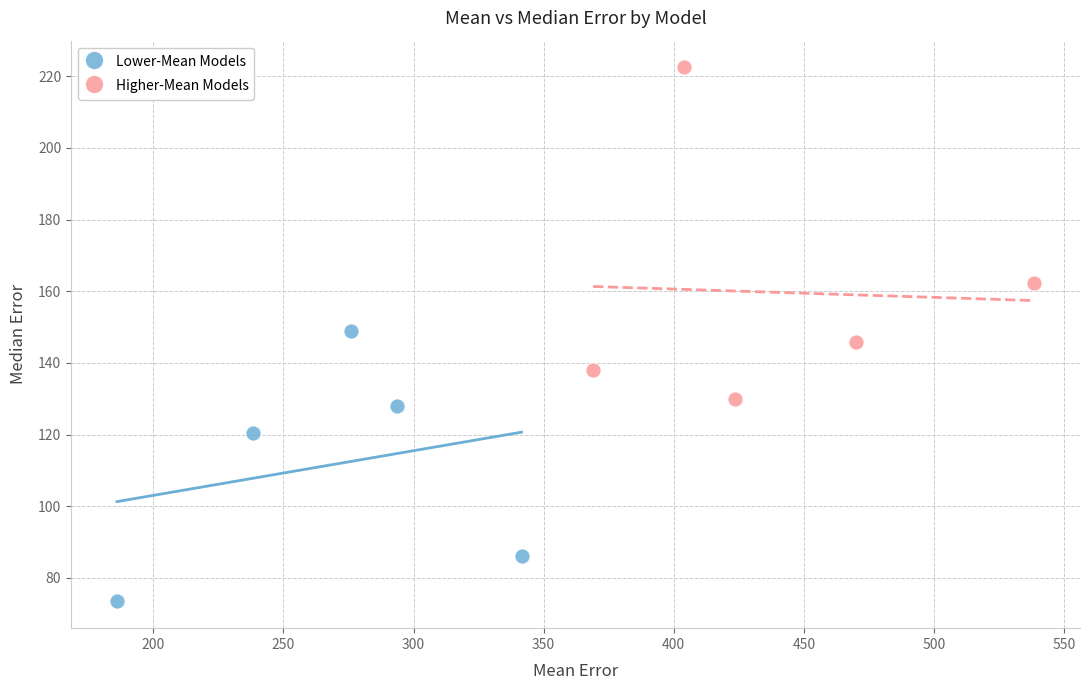

Which series reaches the minimum Y coordinate?

Lower-Mean Models